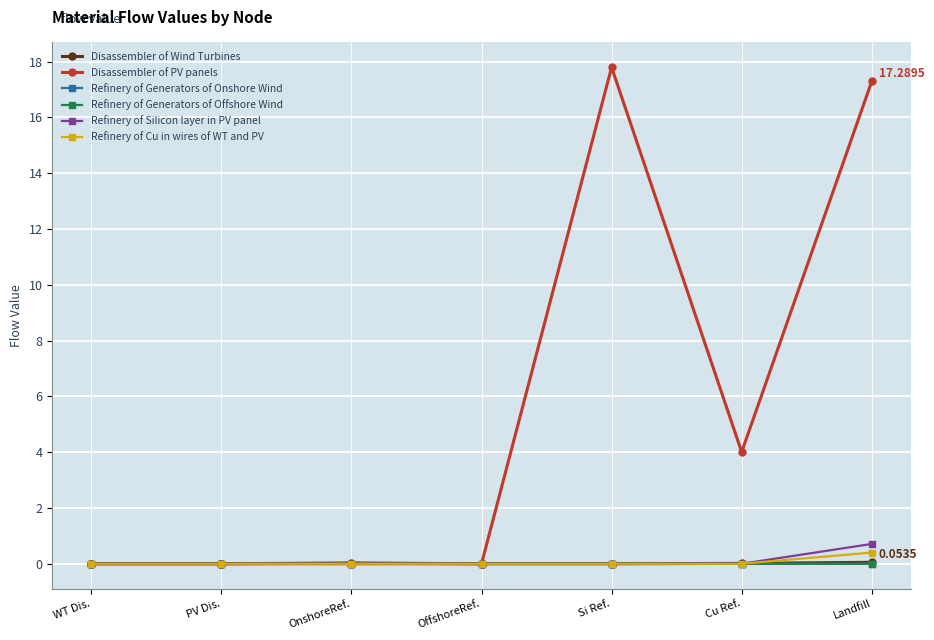

What is the label of the 6th point from the right?

PV Dis.